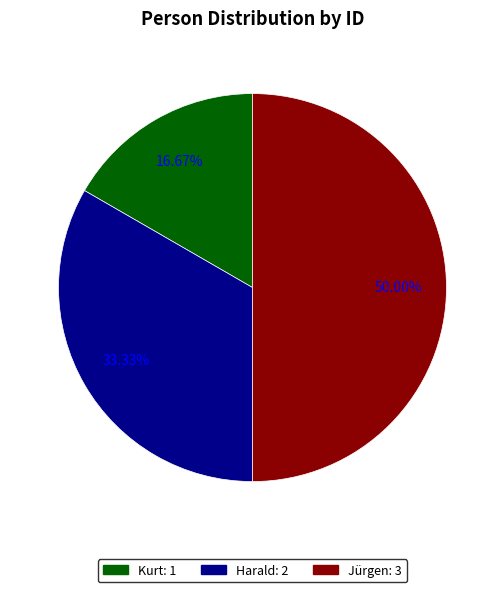

Does Harald represent more than half of the total?

No